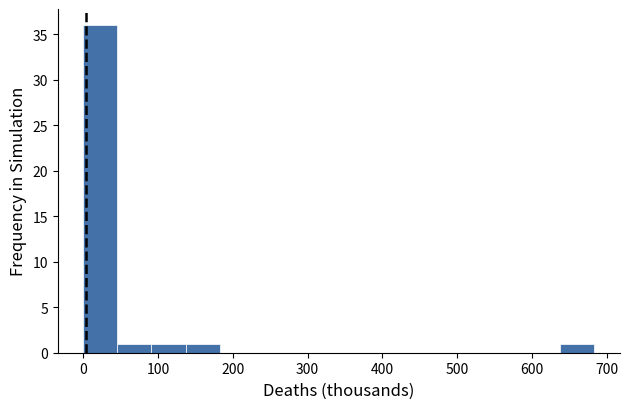

Over which range of the x-axis is the bar tallest?

0 to 50